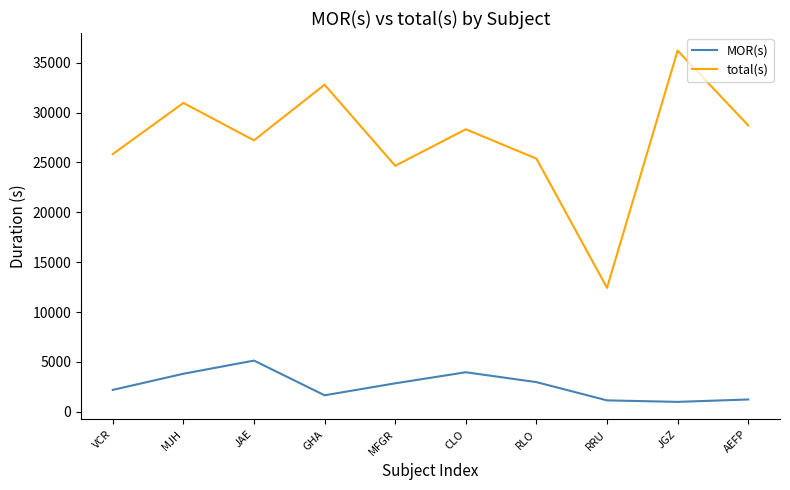

Where does the MOR(s) series first go above 2850?

MJH